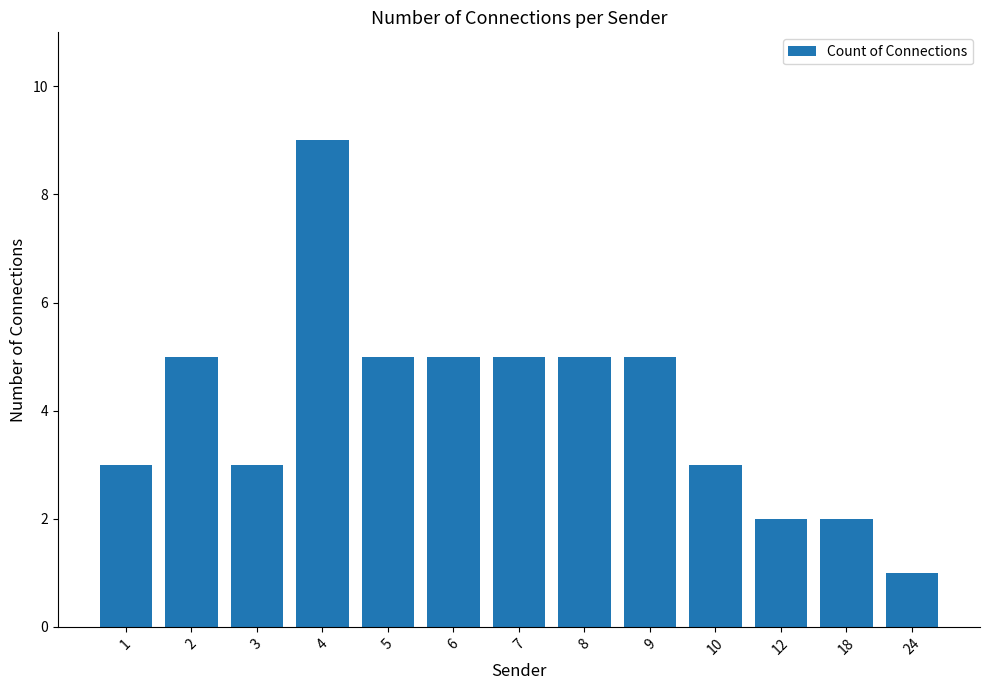

What is the sum of all values?

53